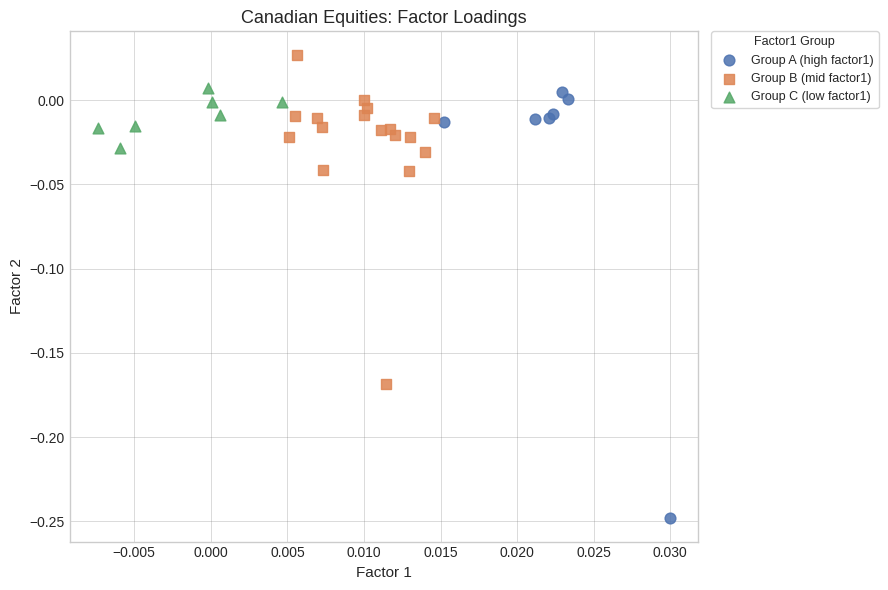

Which series has the largest Y range (max minus min)?

Group A (high factor1)